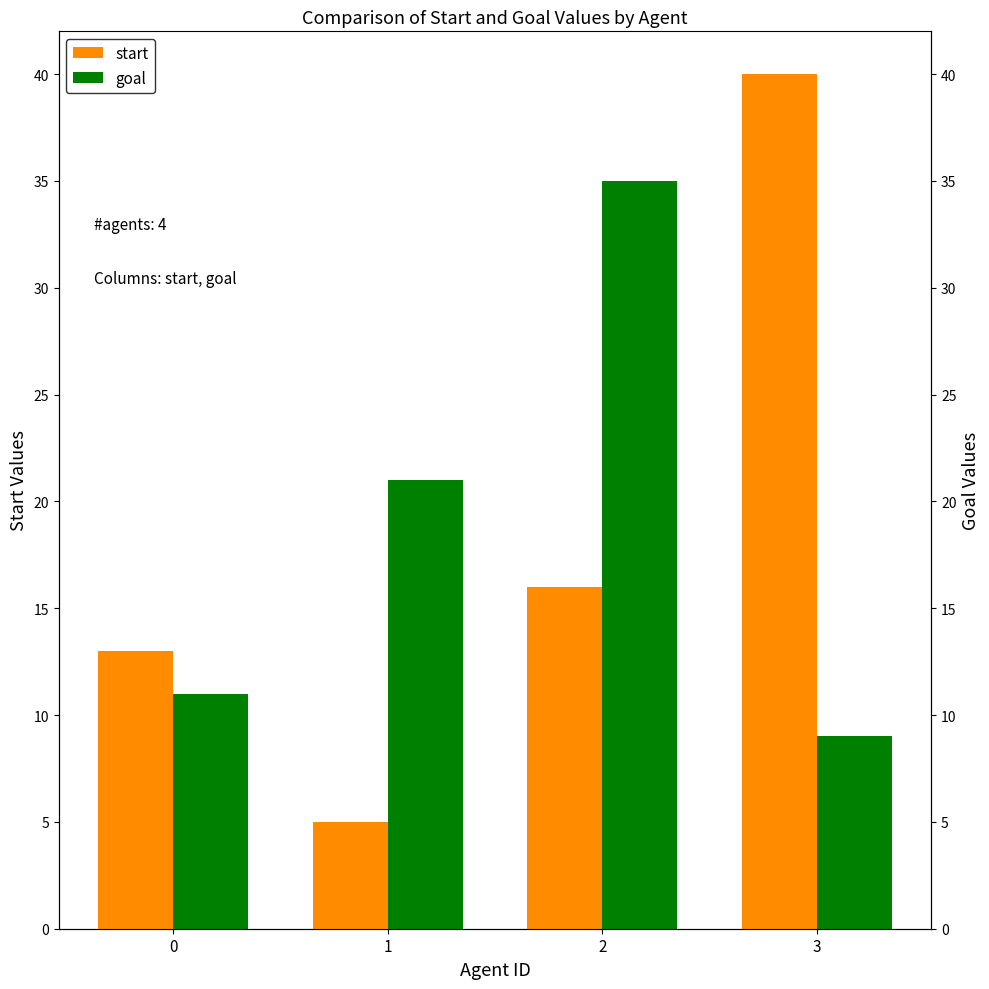

How many data points in goal are above 21?

1